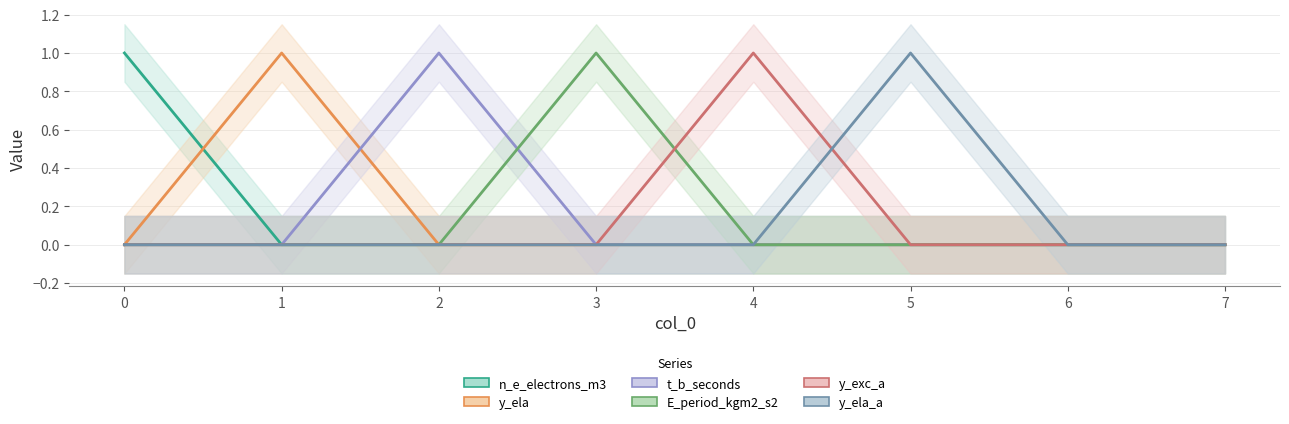

Reading left to right, transcribe all the data shown in this chart.

n_e_electrons_m3: 0=1	1=0	2=0	3=0	4=0	5=0	6=0	7=0
y_ela: 0=0	1=1	2=0	3=0	4=0	5=0	6=0	7=0
t_b_seconds: 0=0	1=0	2=1	3=0	4=0	5=0	6=0	7=0
E_period_kgm2_s2: 0=0	1=0	2=0	3=1	4=0	5=0	6=0	7=0
y_exc_a: 0=0	1=0	2=0	3=0	4=1	5=0	6=0	7=0
y_ela_a: 0=0	1=0	2=0	3=0	4=0	5=1	6=0	7=0